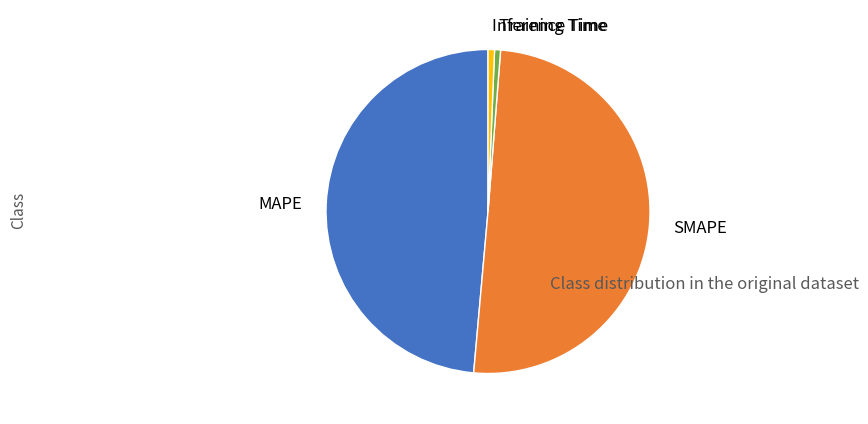

The Training Time slice represents 1% of the pie. True or false?

True